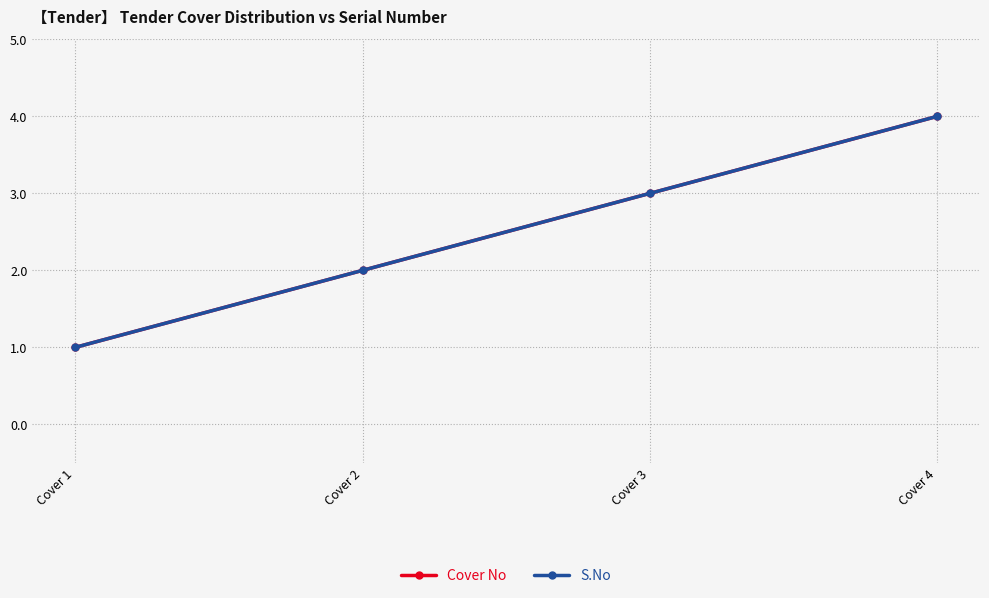

The value of Cover No at Cover 3 is 3. True or false?

True